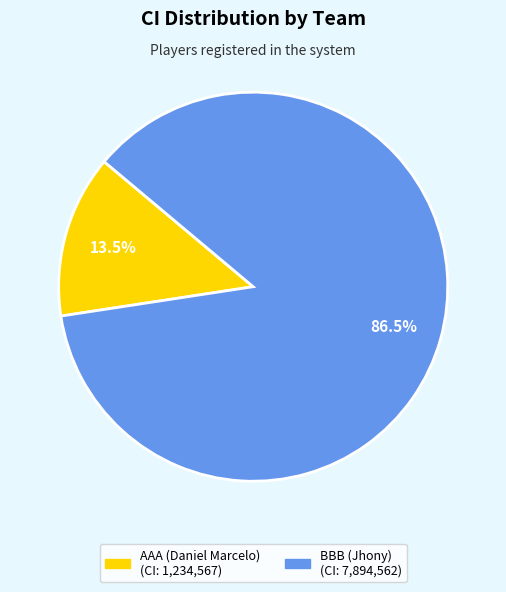

Does BBB (Jhony) represent more than half of the total?

Yes